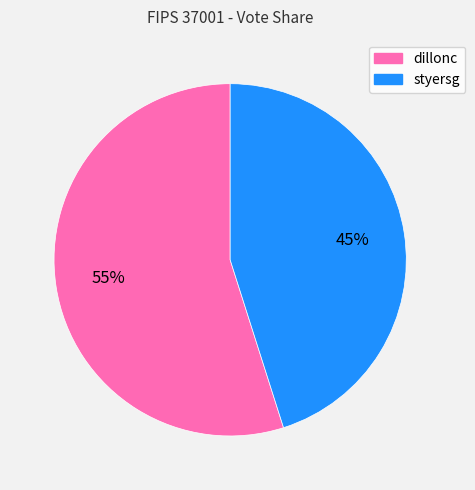

What is the ratio of the value at styersg to the value at dillonc?

0.8